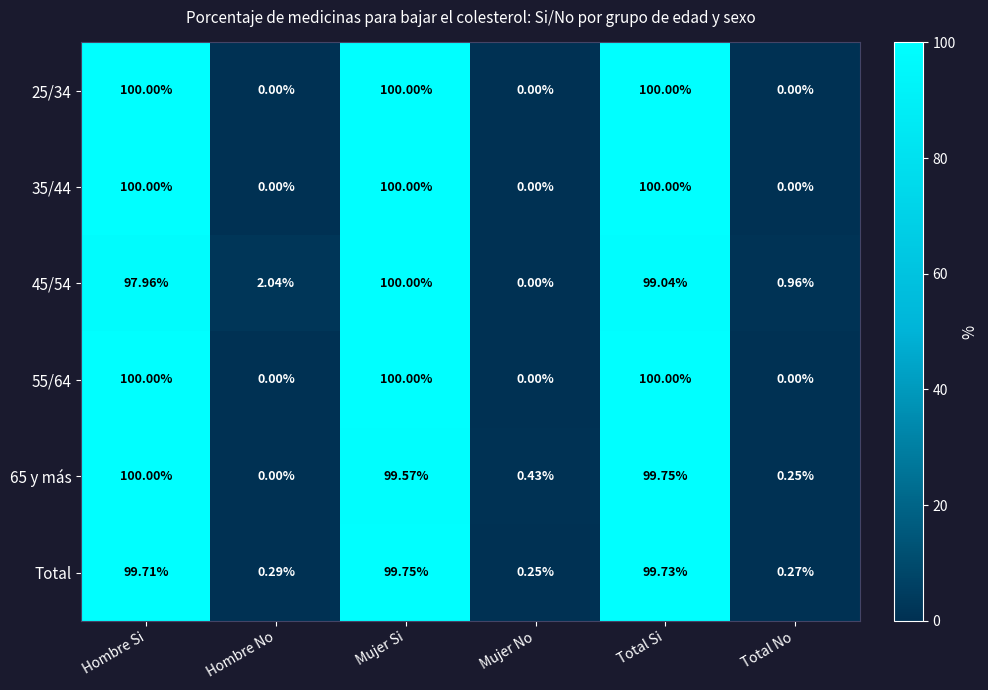

At which label does 45/54 first exceed 97?

Hombre Si